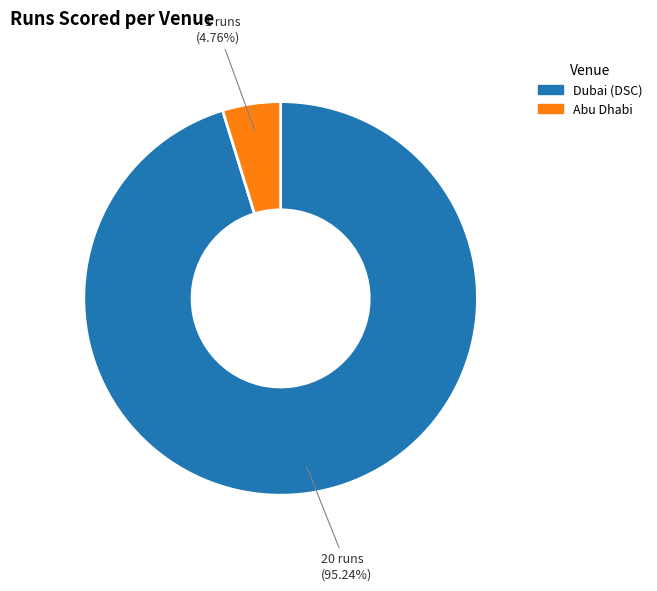

Combined, do Abu Dhabi and Dubai (DSC) account for over 50%?

Yes